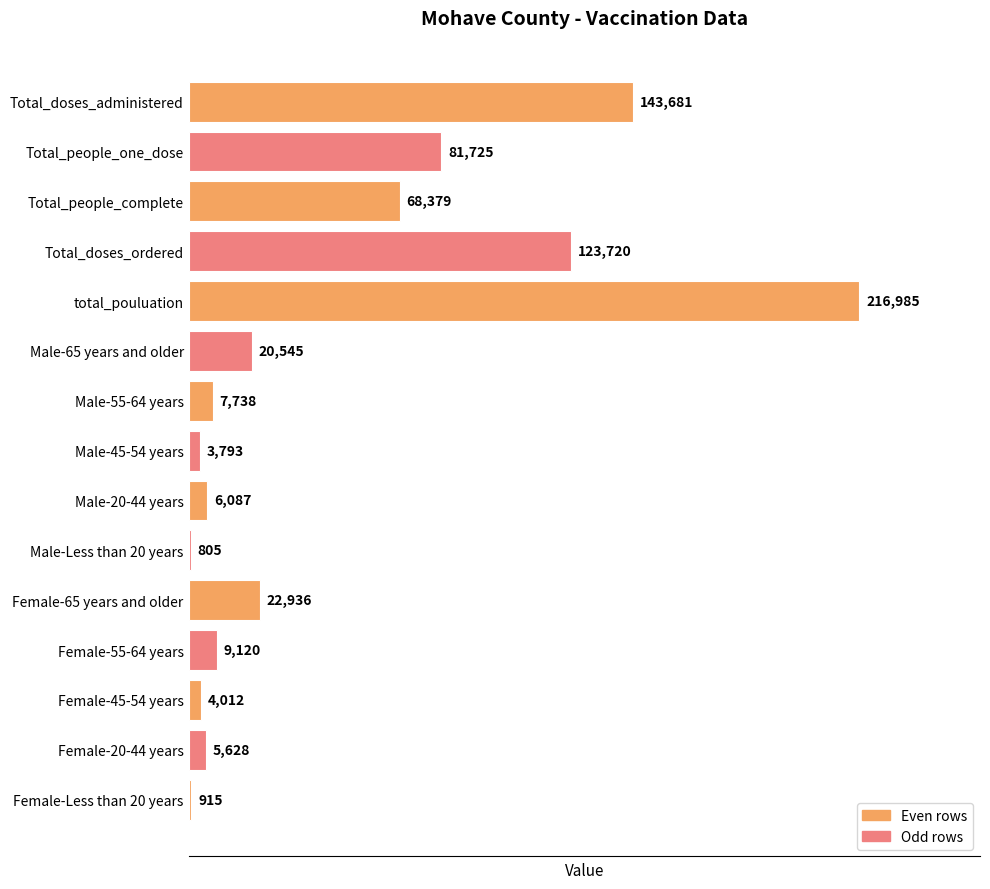

What is the label of the 5th bar from the top?

total_pouluation